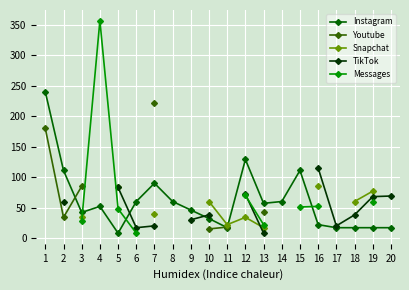

True or false: Instagram has a value of 17 at 18.

True